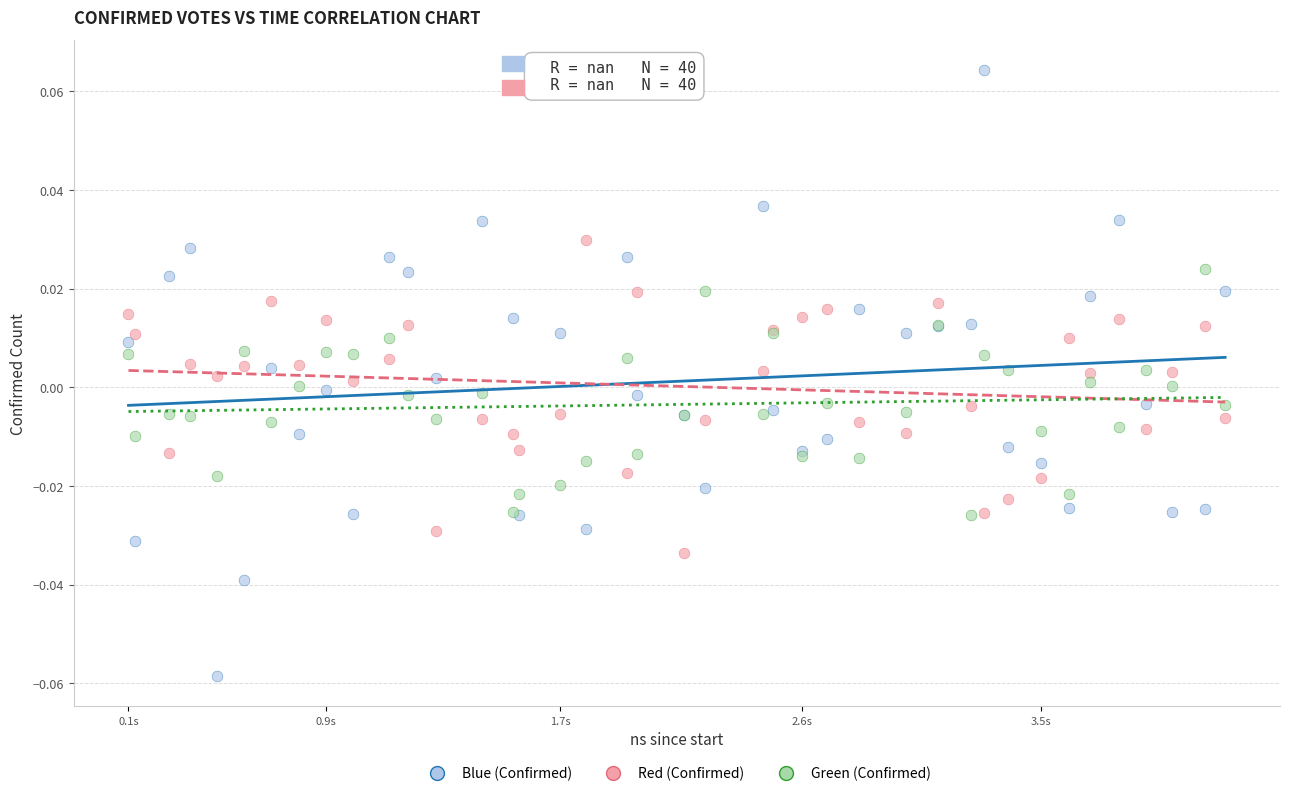

Which series has the largest Y range (max minus min)?

Blue (Confirmed)